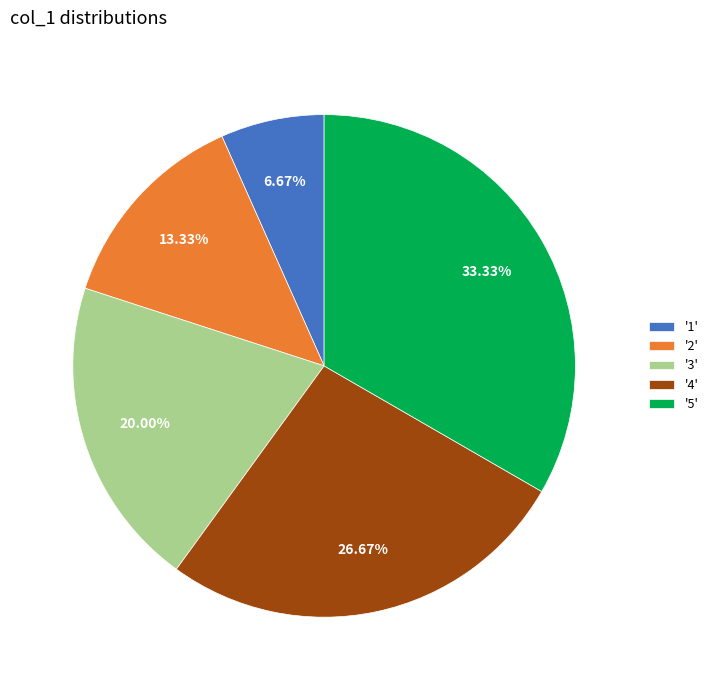

Count the number of slices in the pie.

5